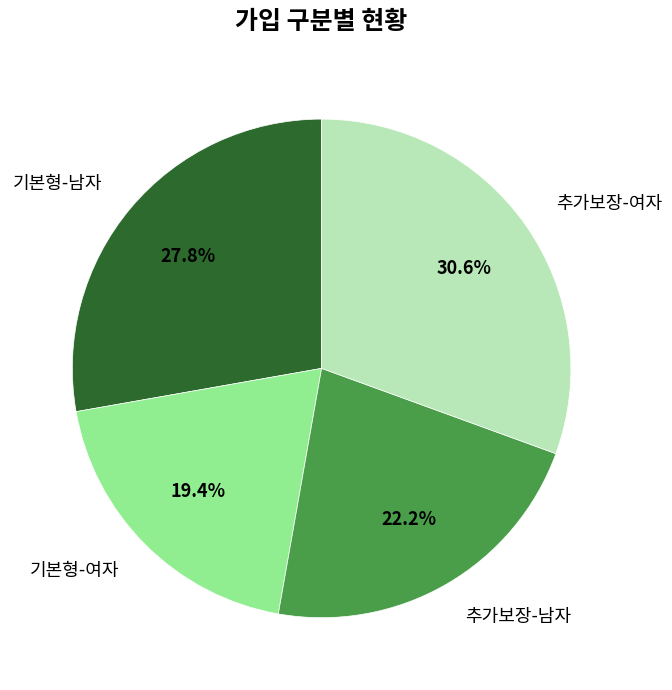

Which has a higher value, 기본형-남자 or 추가보장-남자?

기본형-남자